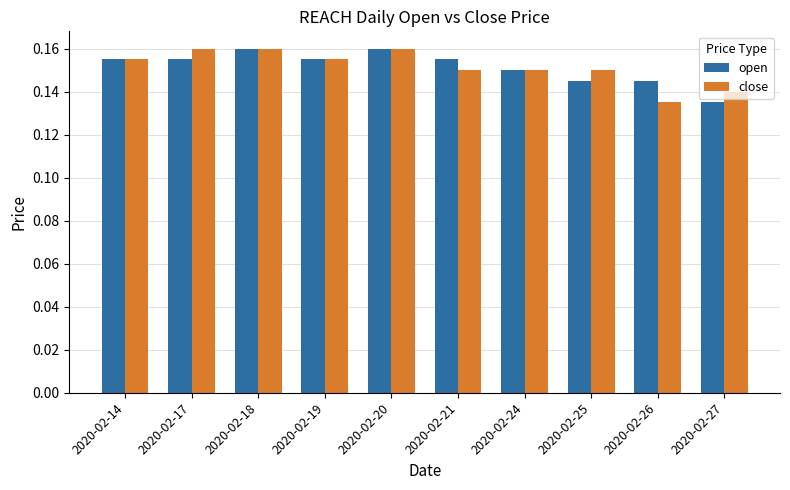

How many close values are between 0 and 1?

10